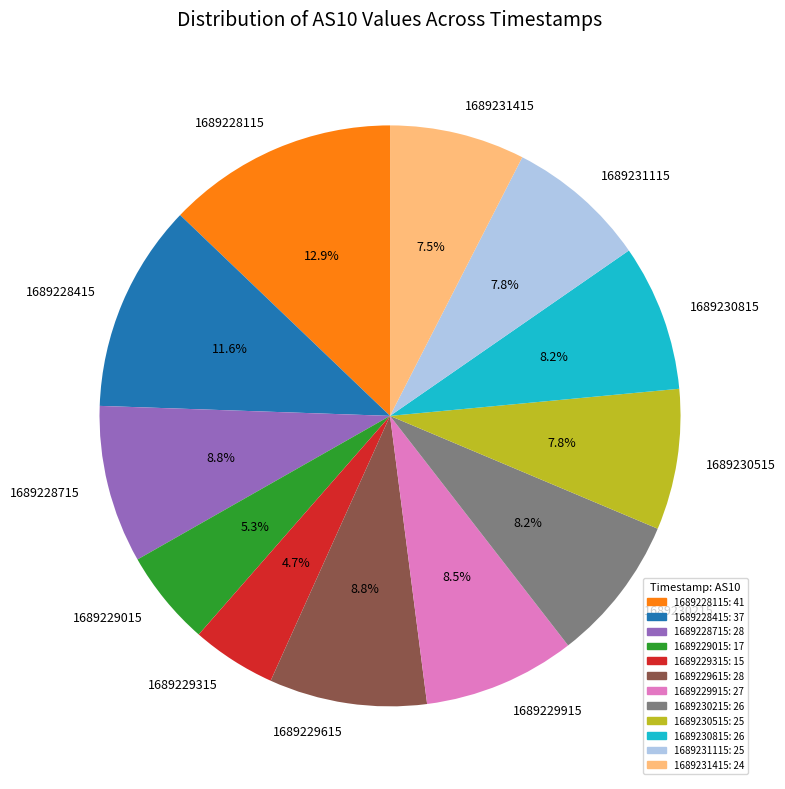

Between 1689230215 and 1689228415, which is larger?

1689228415